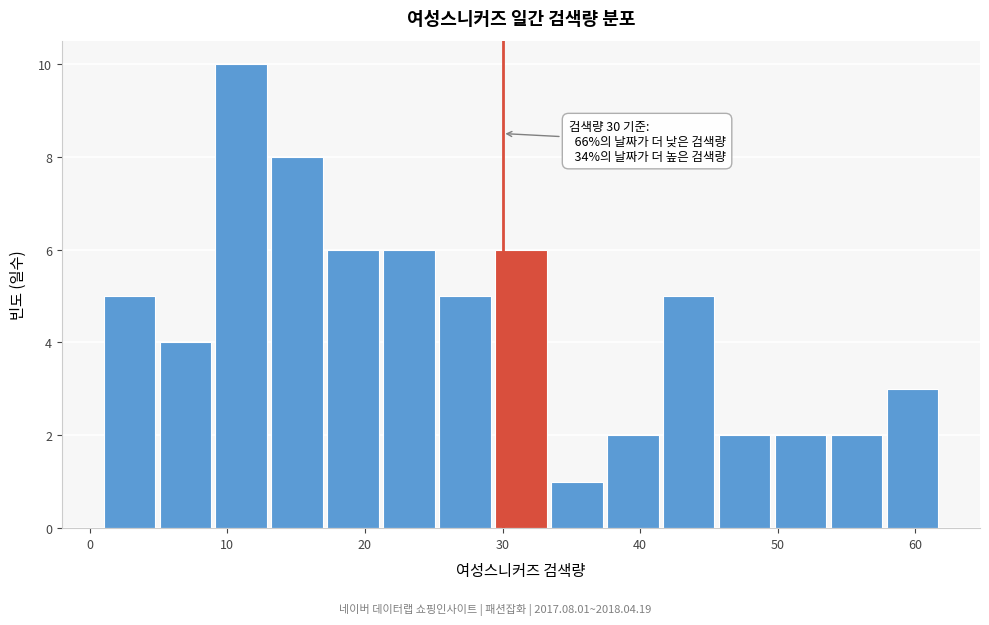

Over which range of the x-axis is the bar tallest?

9 to 13